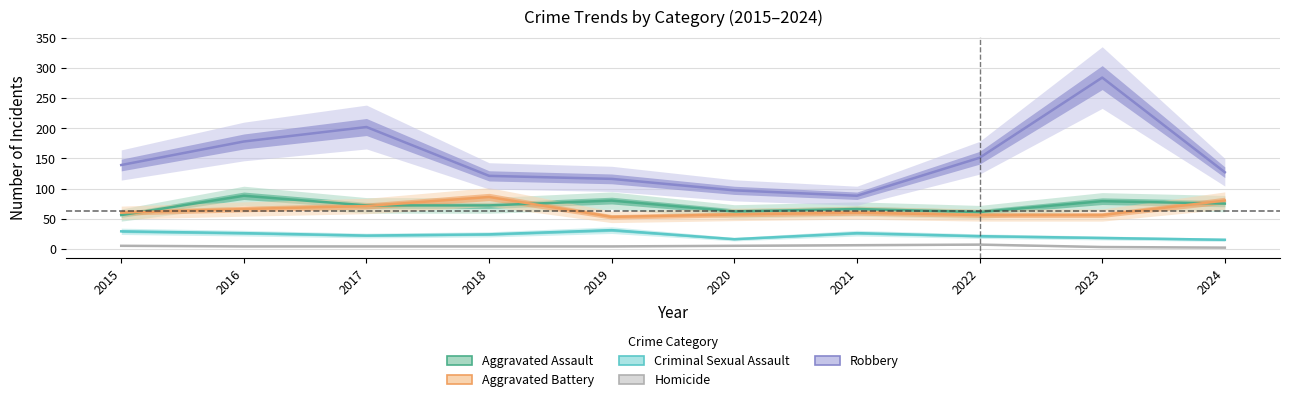

The value of Homicide at 2024 is 2. True or false?

True